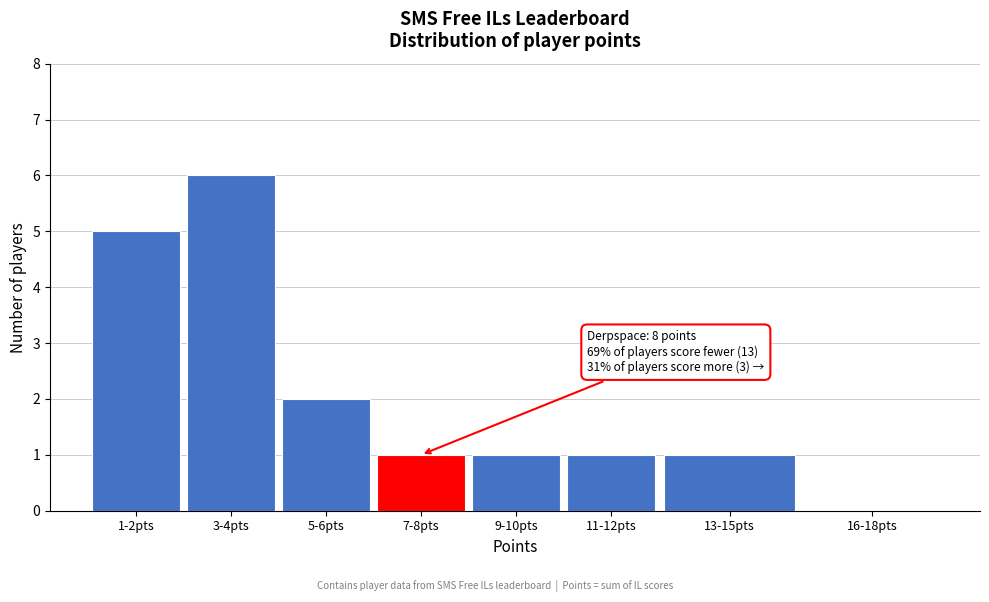

Reading left to right, what are all the values shown in this chart?

1-2pts=5	3-4pts=6	5-6pts=2	7-8pts=1	9-10pts=1	11-12pts=1	13-15pts=1	16-18pts=0